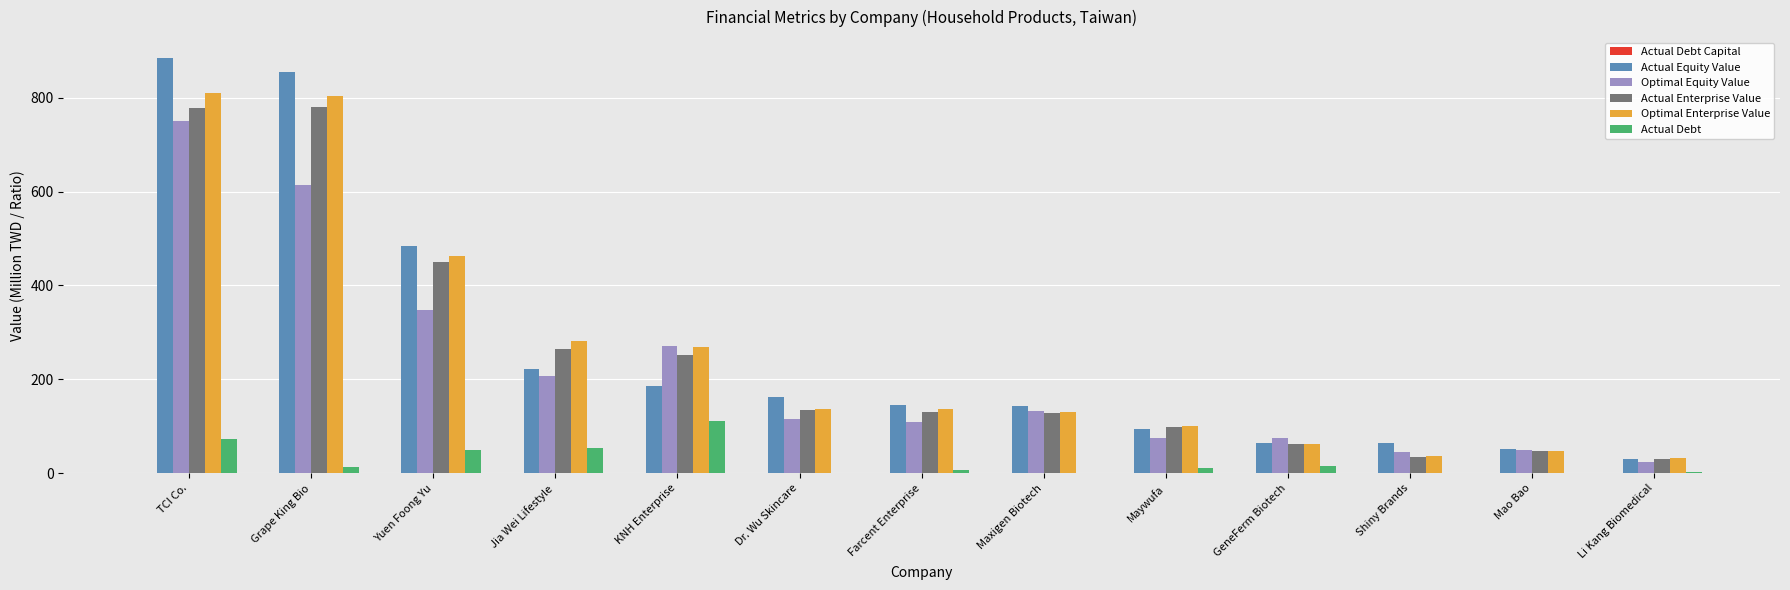

True or false: Optimal Equity Value has a value of 49.5 at Dr. Wu Skincare.

False